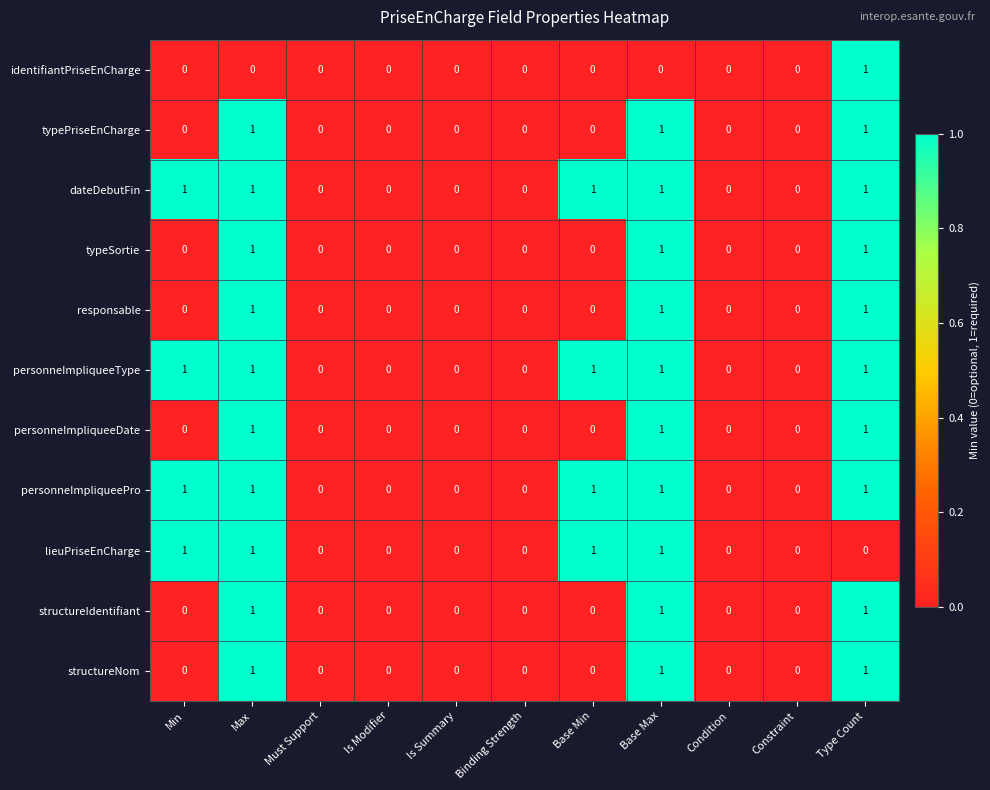

The lieuPriseEnCharge series shows 0 at Is Modifier. True or false?

True